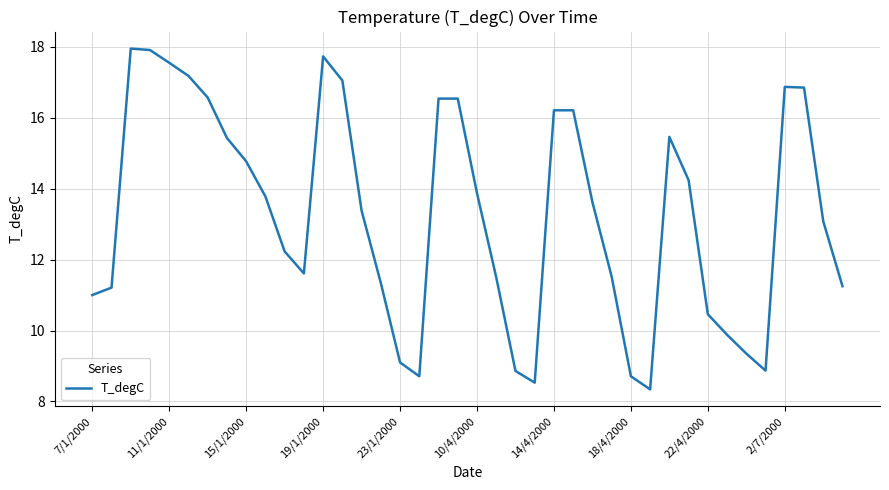

What is the average value?

13.3